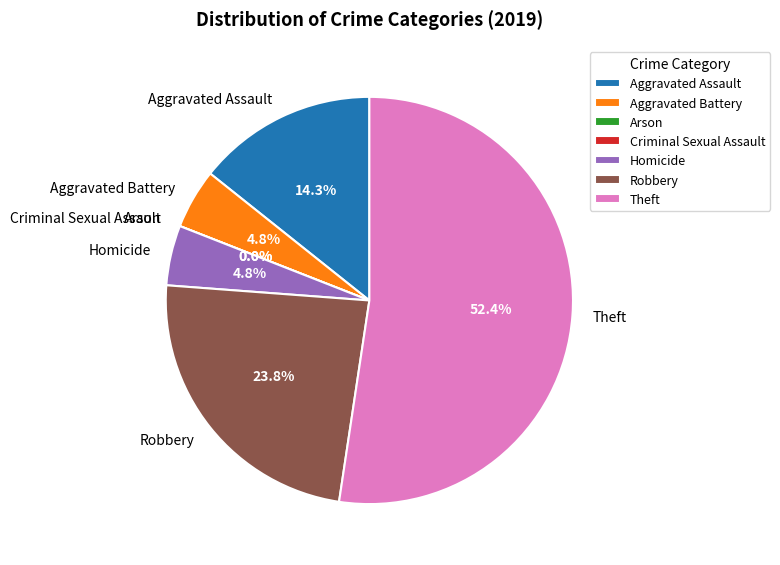

The Robbery slice represents 24% of the pie. True or false?

True